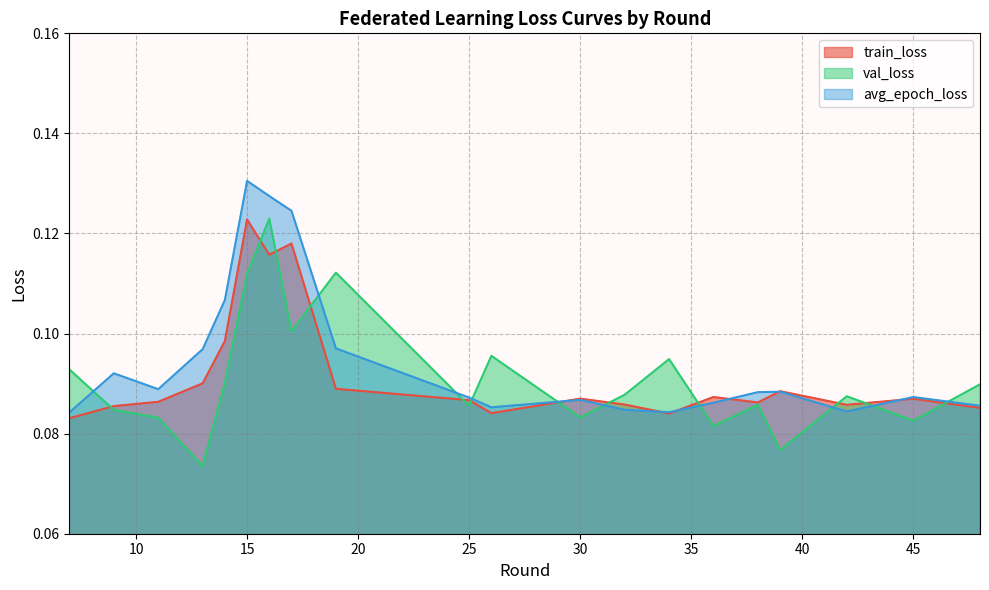

Rank the series at 36 from highest to lowest value.

train_loss, avg_epoch_loss, val_loss